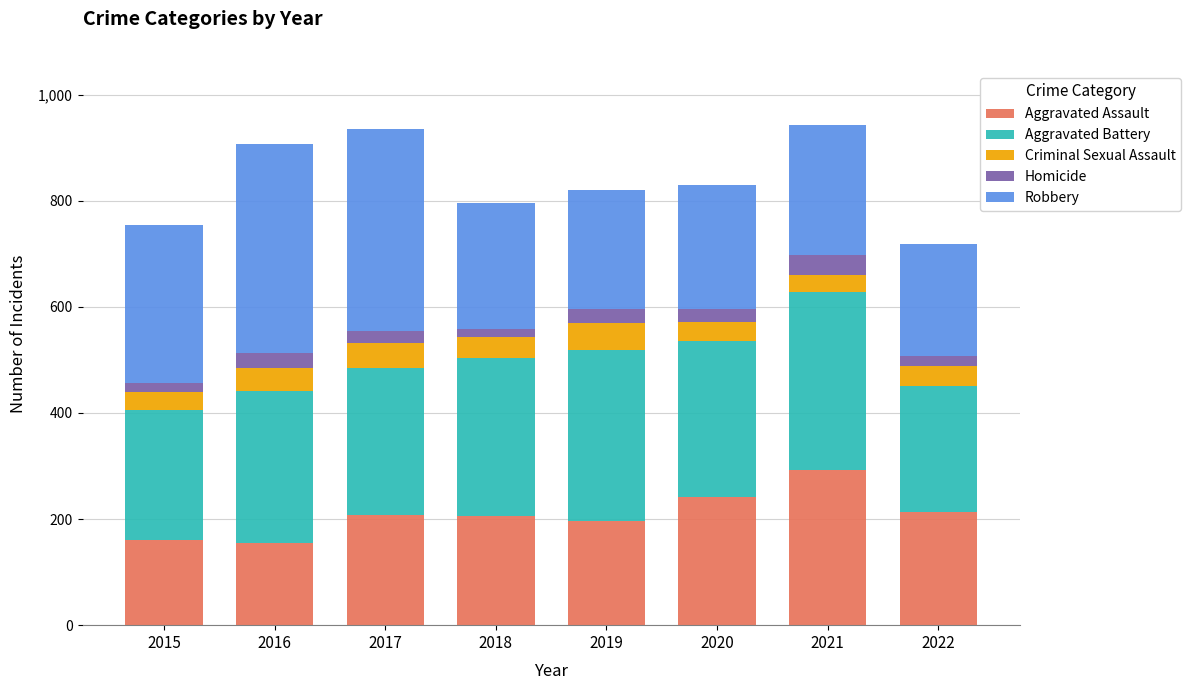

True or false: Aggravated Assault has a value of 277 at 2017.

False